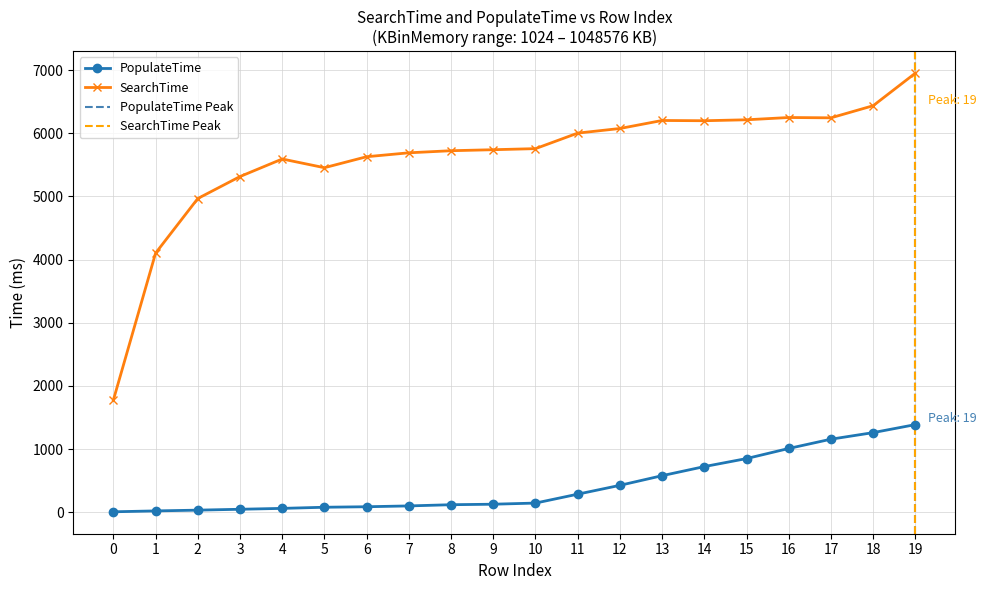

At which category does the chart reach its peak across all series?

19